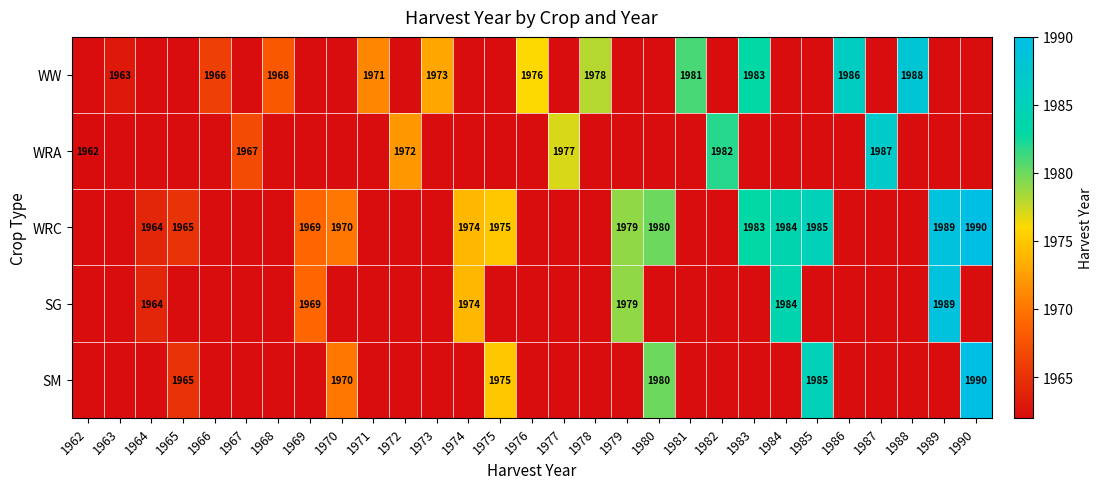

The value of SG at 1969 is 1969. True or false?

True